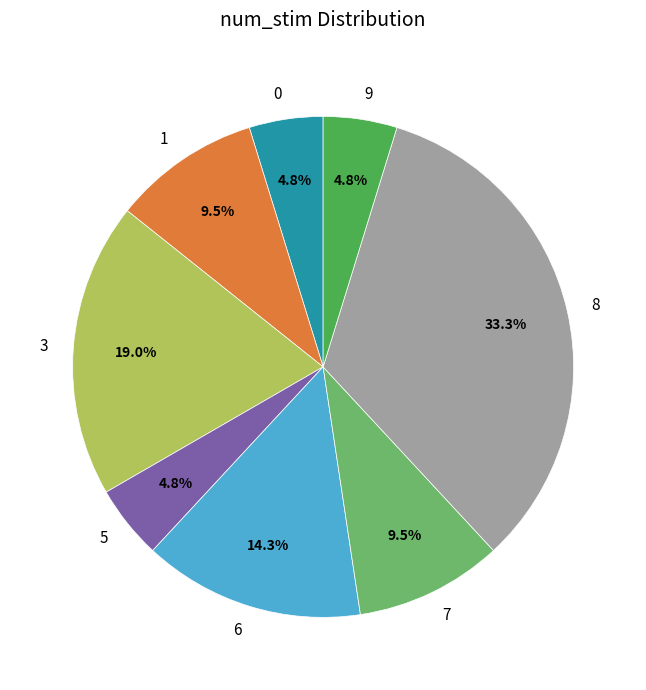

Is there any slice that represents more than half of the pie?

No